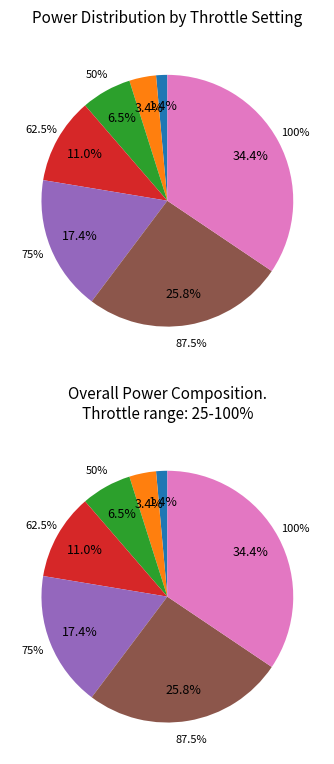

True or false: 87.5% accounts for 32% of the total.

False